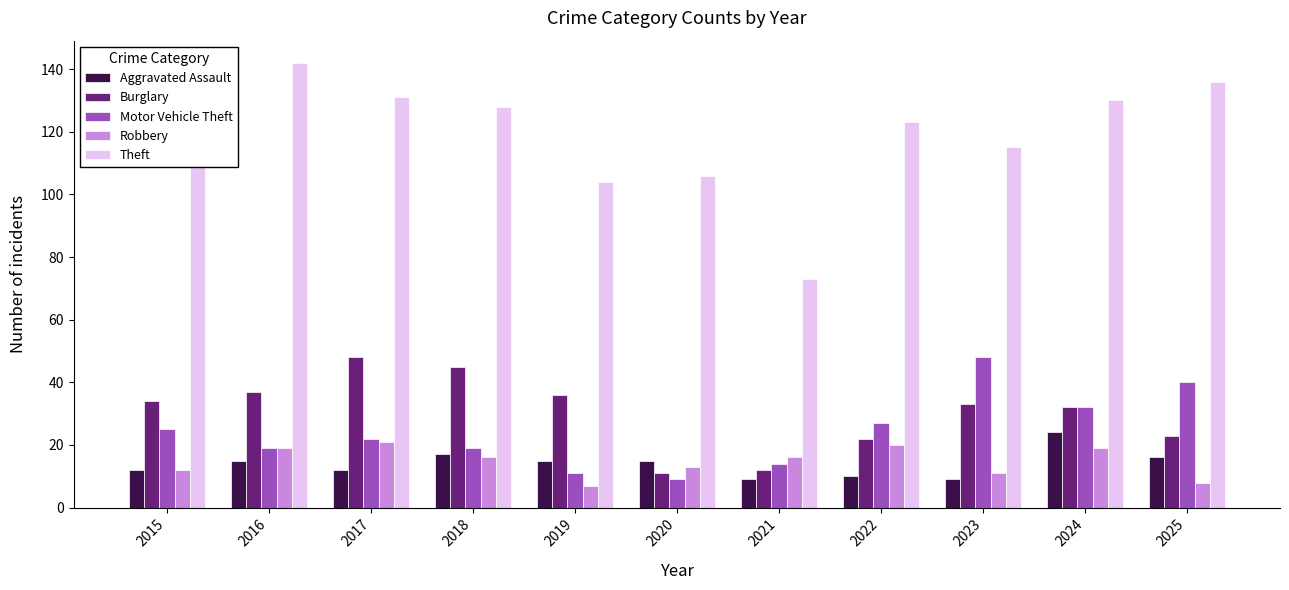

What is the average value of the Motor Vehicle Theft series?

24